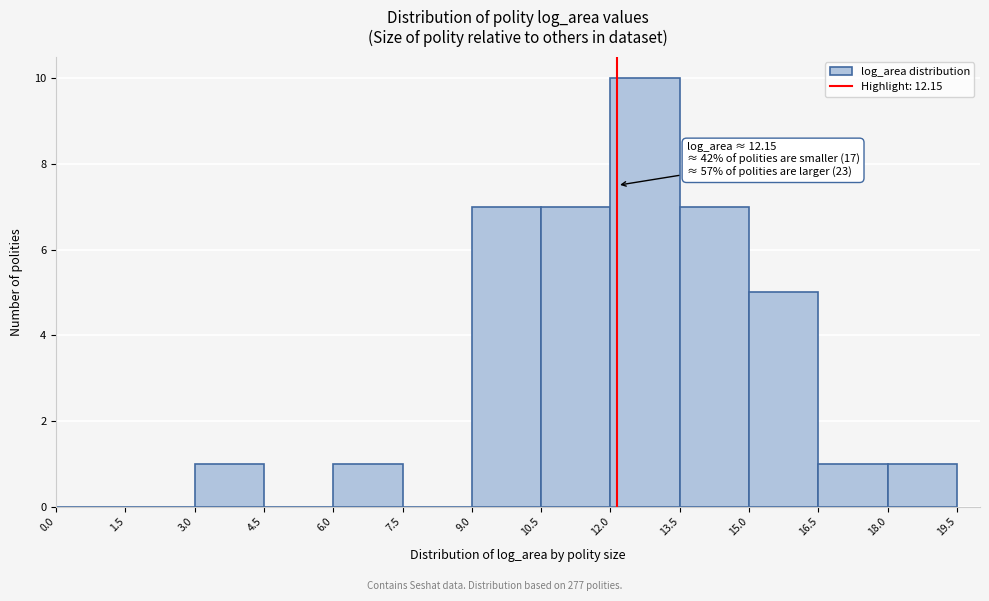

Which range on the x-axis has the tallest bar?

12.0 to 13.5